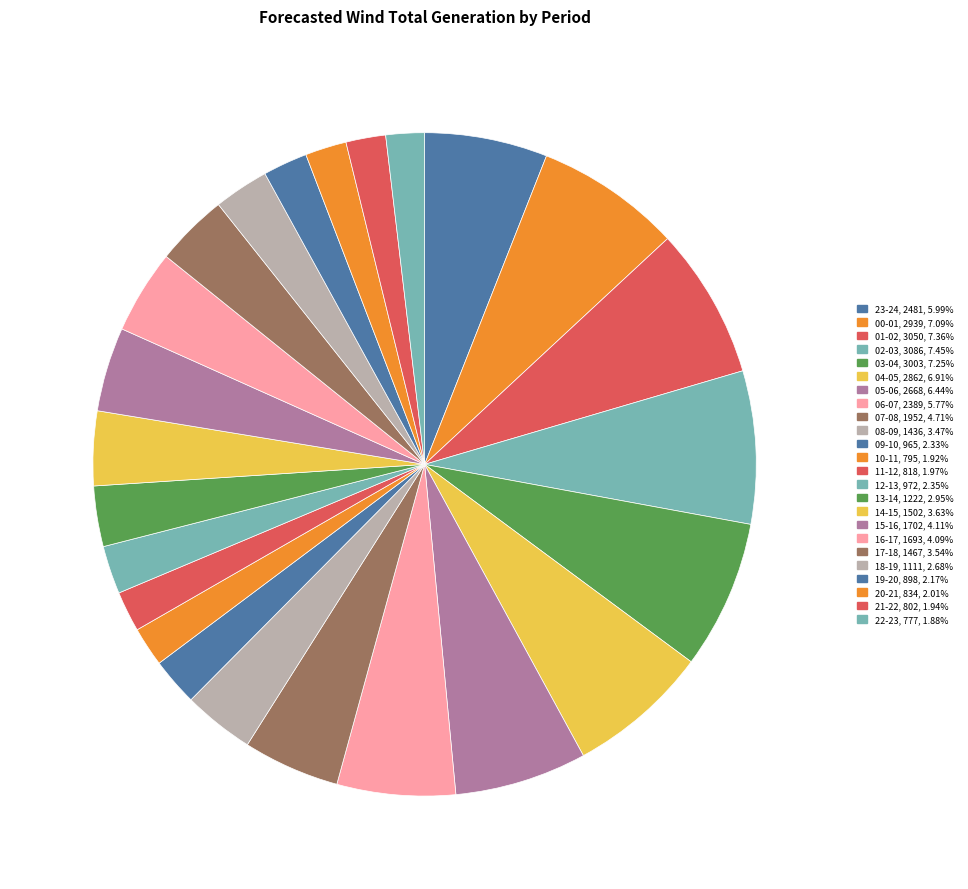

Rank the categories by value from lowest to highest.

22-23, 10-11, 21-22, 11-12, 20-21, 19-20, 09-10, 12-13, 18-19, 13-14, 08-09, 17-18, 14-15, 16-17, 15-16, 07-08, 06-07, 23-24, 05-06, 04-05, 00-01, 03-04, 01-02, 02-03